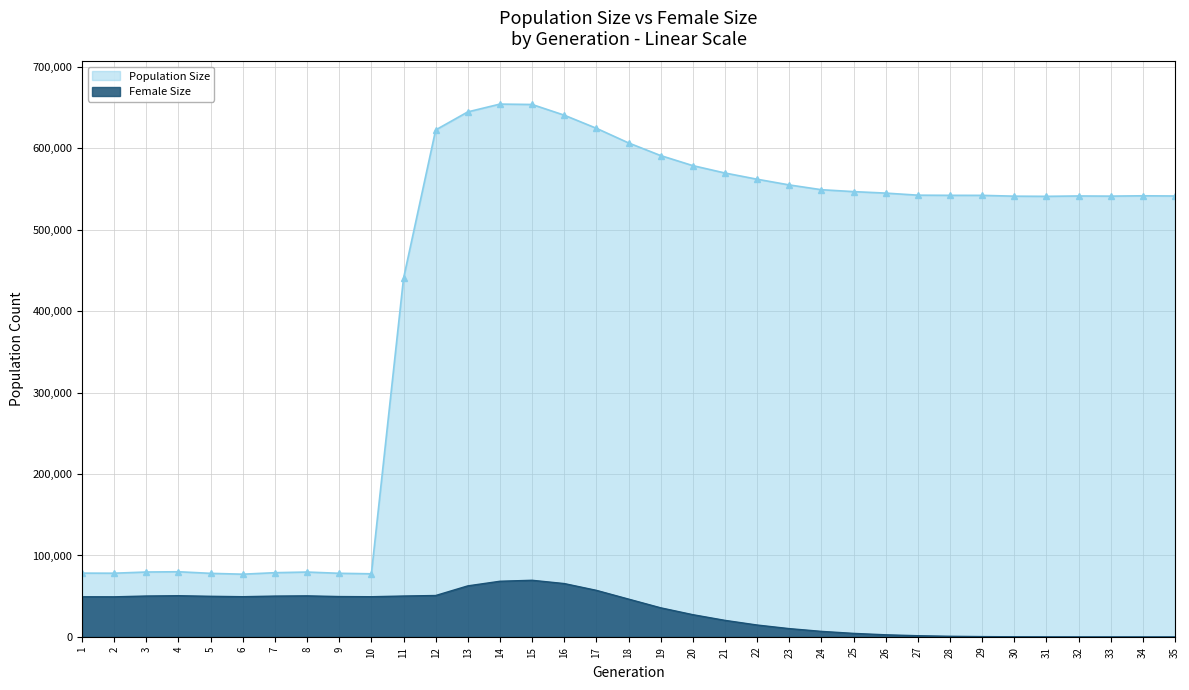

List the labels in order of Female Size value, smallest first.

35, 34, 33, 32, 31, 30, 29, 28, 27, 26, 25, 24, 23, 22, 21, 20, 19, 18, 2, 1, 10, 6, 9, 5, 7, 11, 3, 8, 4, 12, 17, 13, 16, 14, 15